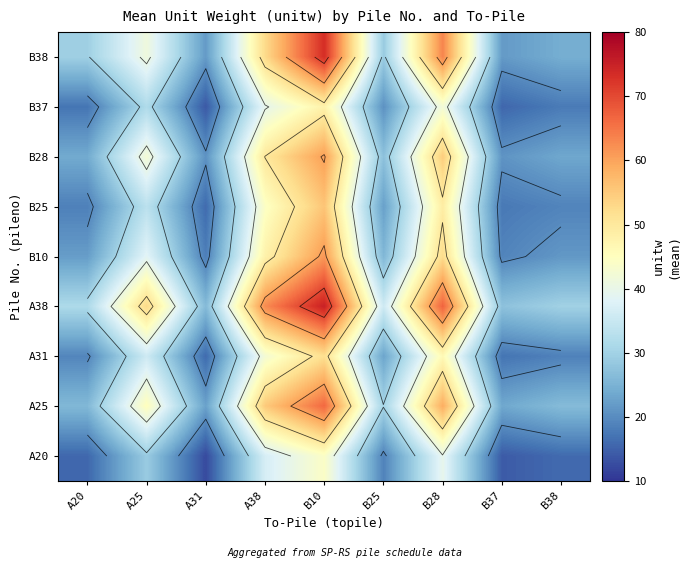

At how many categories does at least one series exceed 24?

9